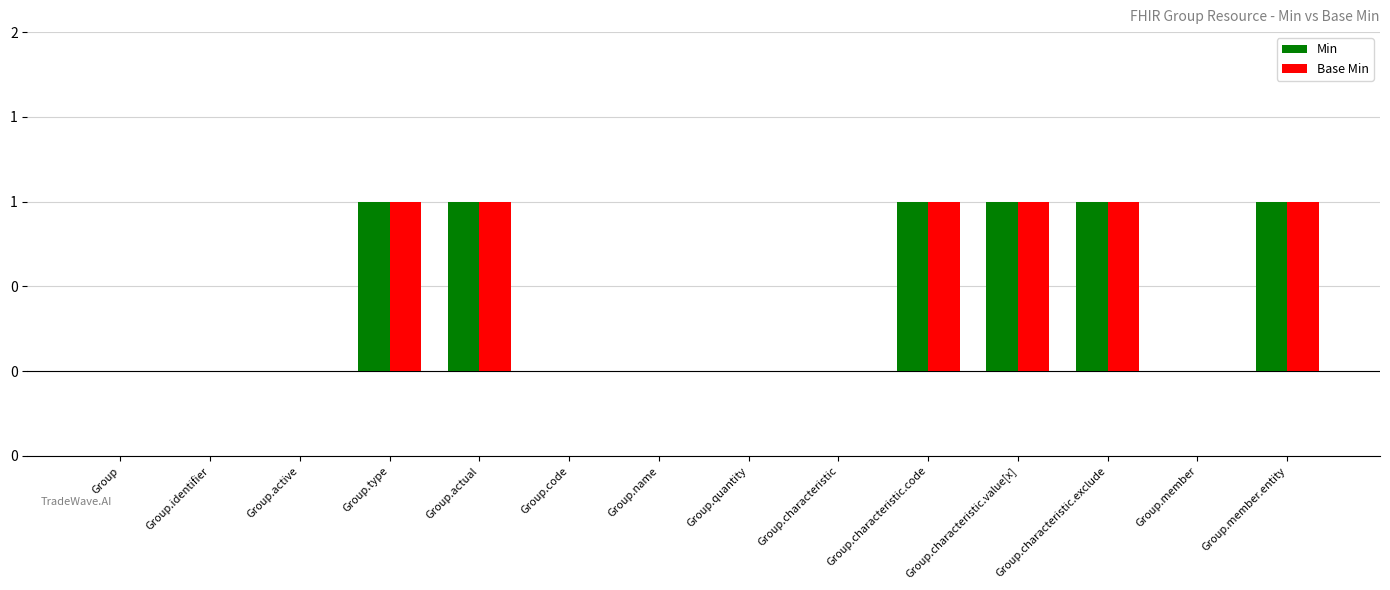

How many groups of bars are there?

14